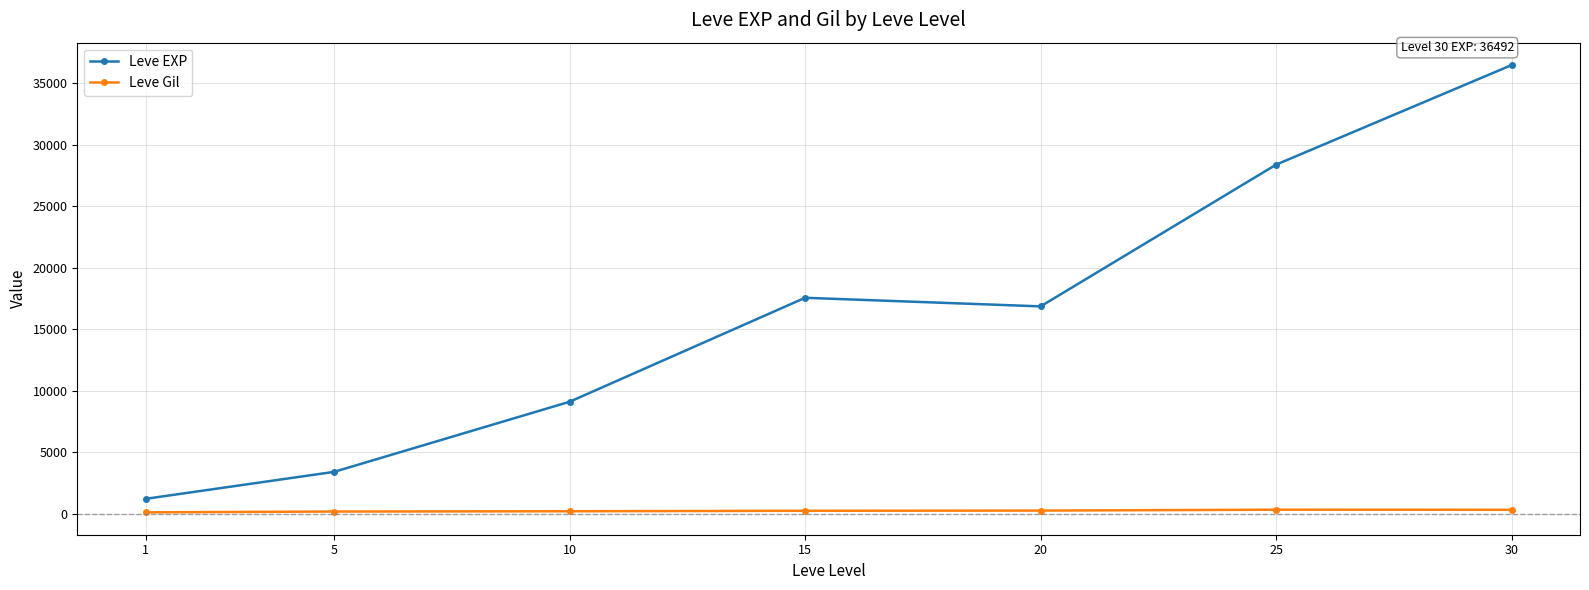

True or false: Leve EXP has more than 0 interior local peaks.

True